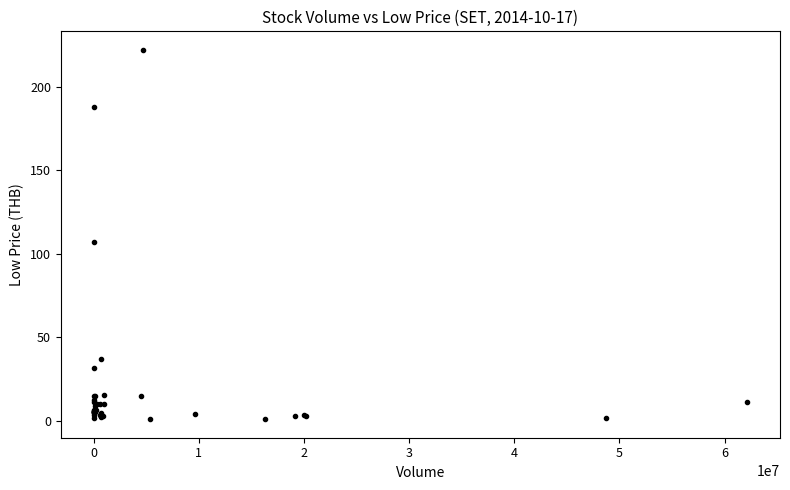

What Y value in the scatter plot is closest to 111?

107.0